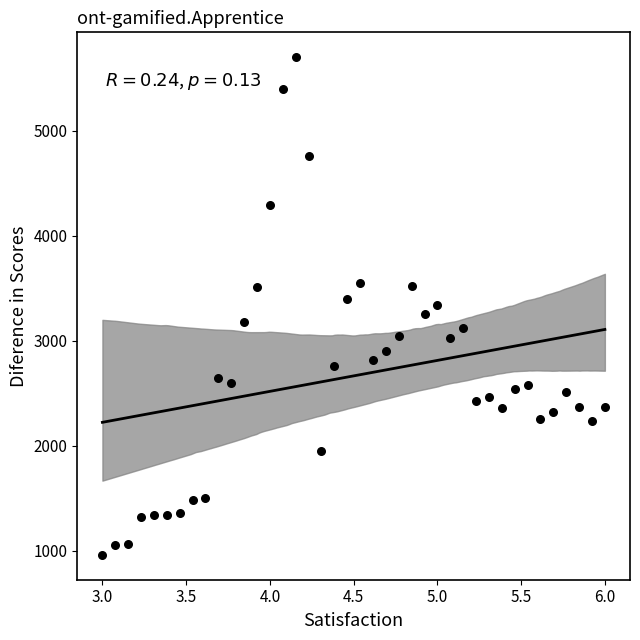

What is the range of Y values (max minus min)?

4740.0